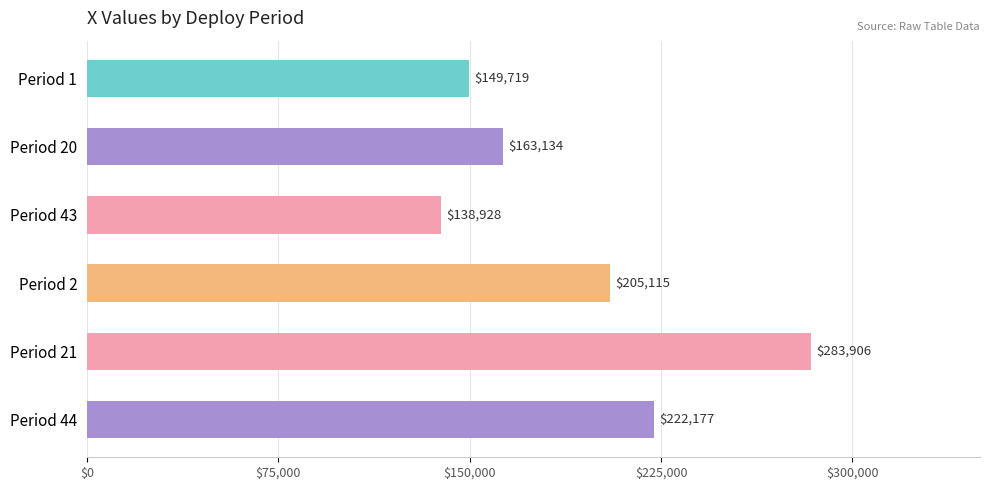

How many values exceed 205115?

3